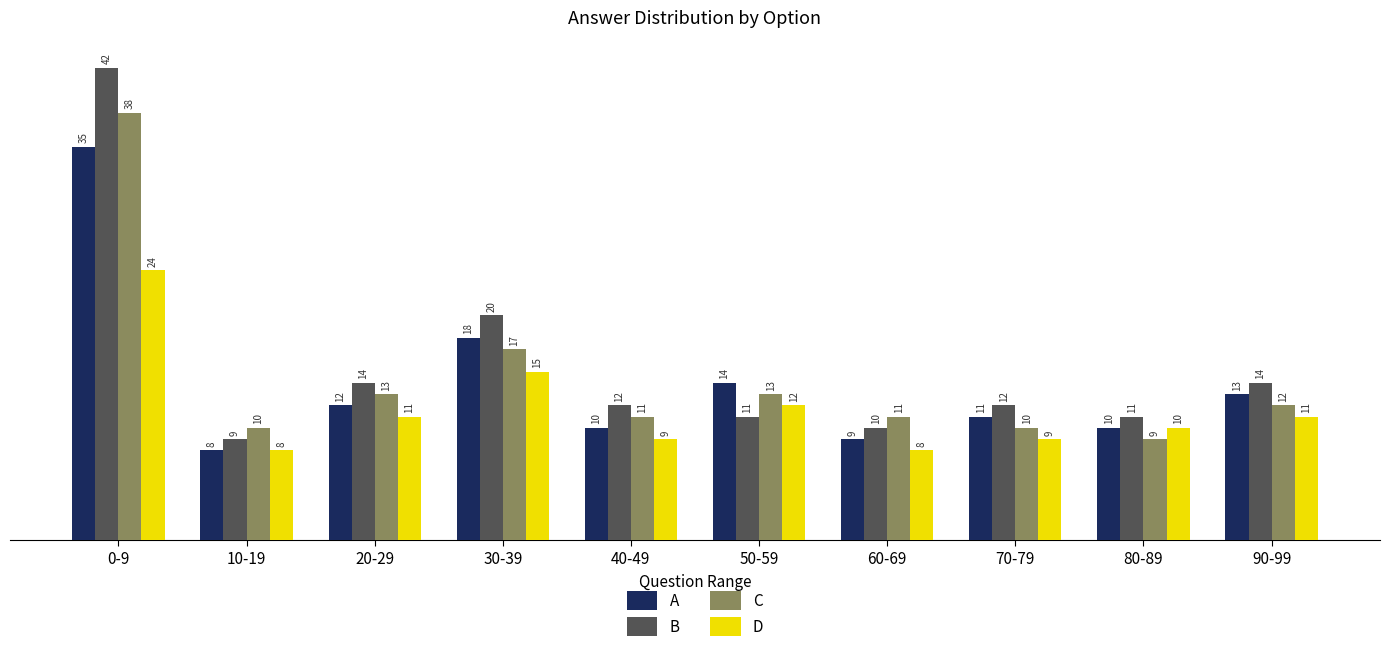

What is the label of the 4th bar from the right?

60-69